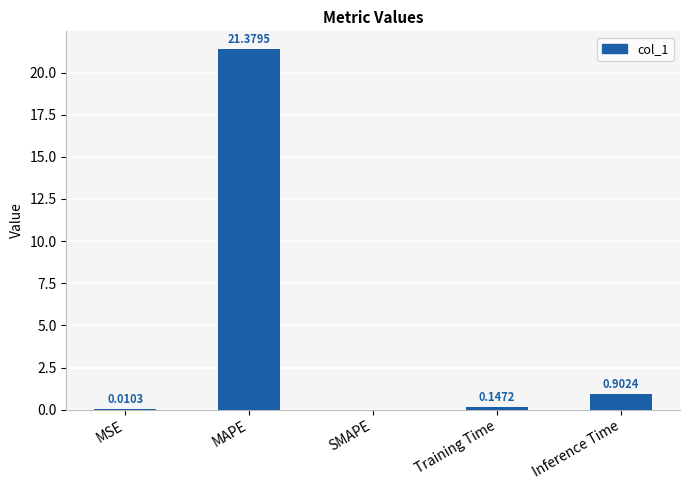

Between SMAPE and Inference Time, which is larger?

Inference Time